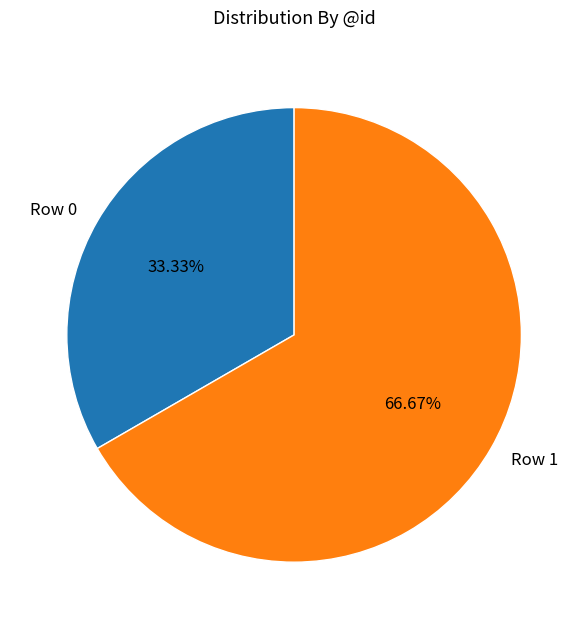

Rank the categories by value from highest to lowest.

Row 1, Row 0